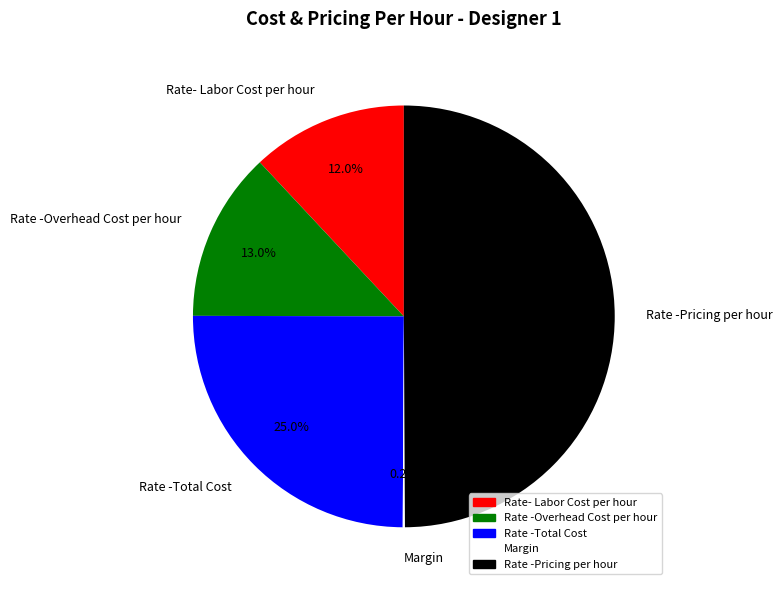

Which category has the biggest portion of the pie?

Rate -Pricing per hour